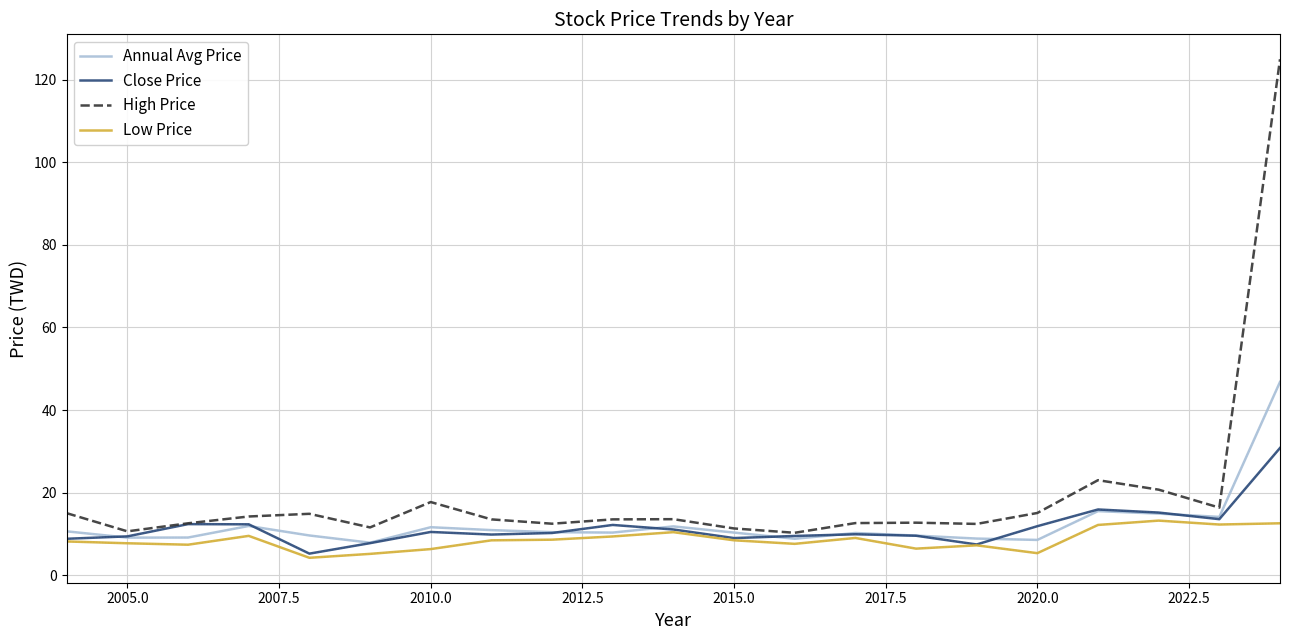

Which series has the largest range (max minus min)?

High Price